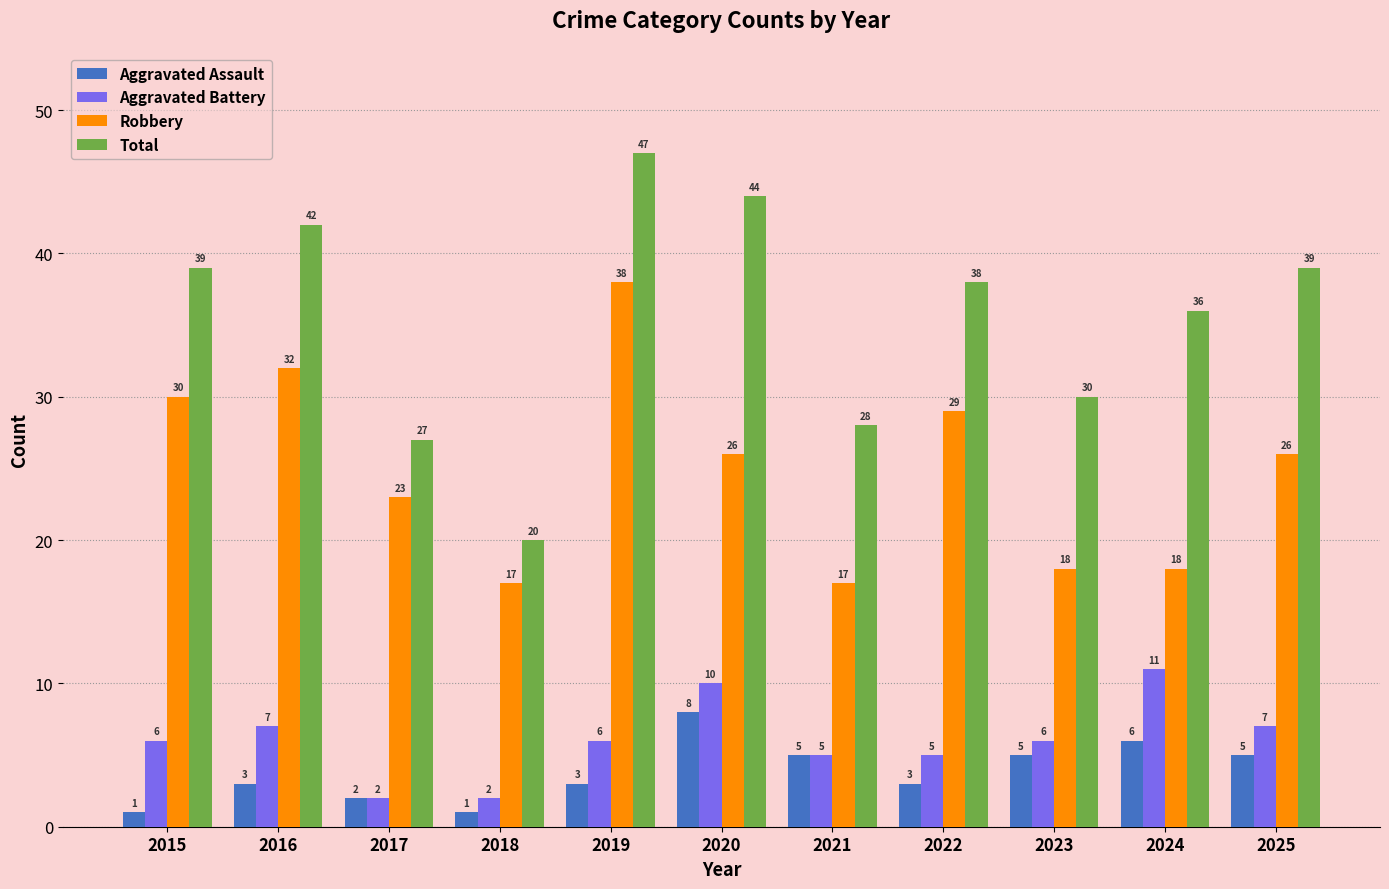

What is the lowest value of the Aggravated Assault series?

1